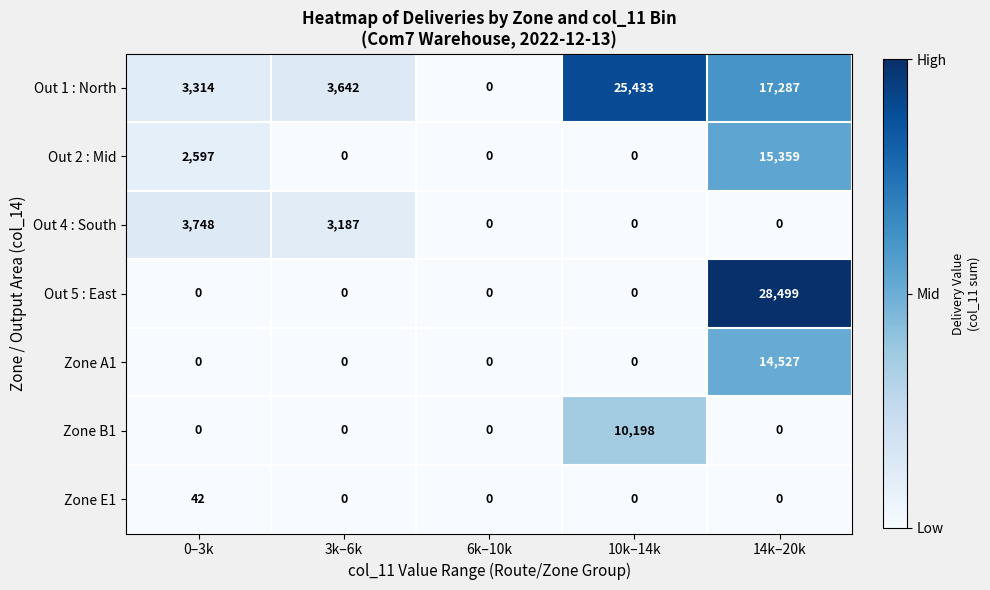

The value of Zone E1 at 3k–6k is -19. True or false?

False